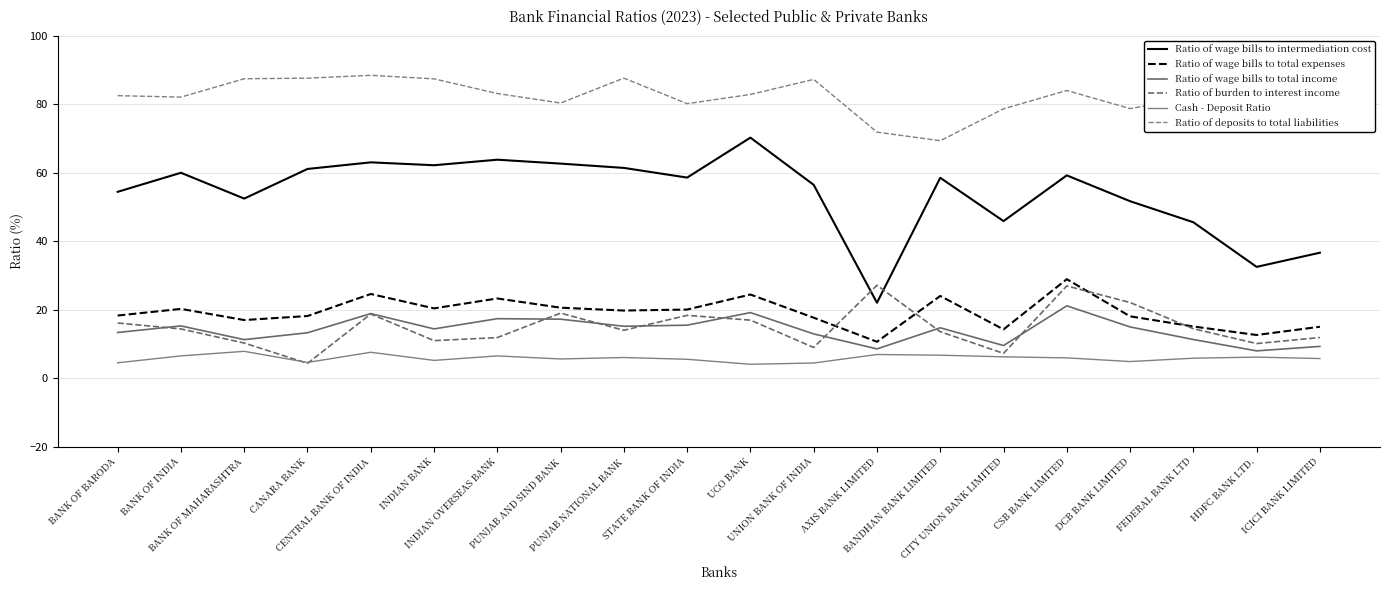

List the series in order of their peak value, highest first.

Ratio of deposits to total liabilities, Ratio of wage bills to intermediation cost, Ratio of wage bills to total expenses, Ratio of burden to interest income, Ratio of wage bills to total income, Cash - Deposit Ratio